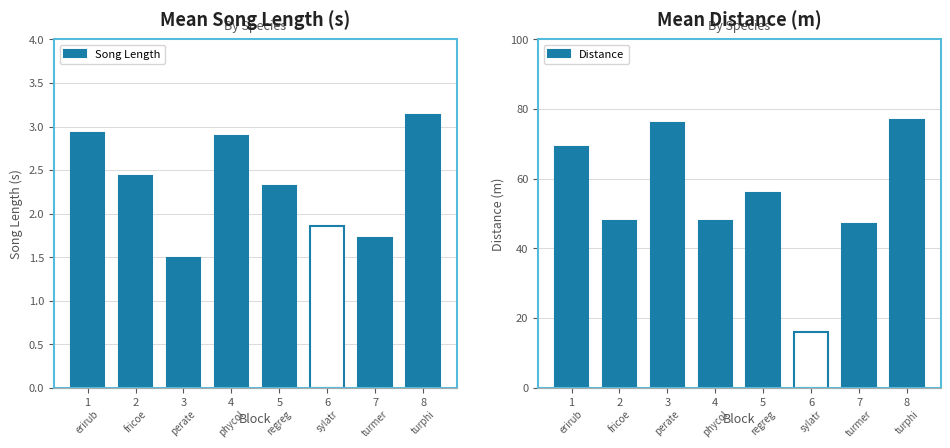

What is the difference between the maximum and minimum values in the Distance series?

61